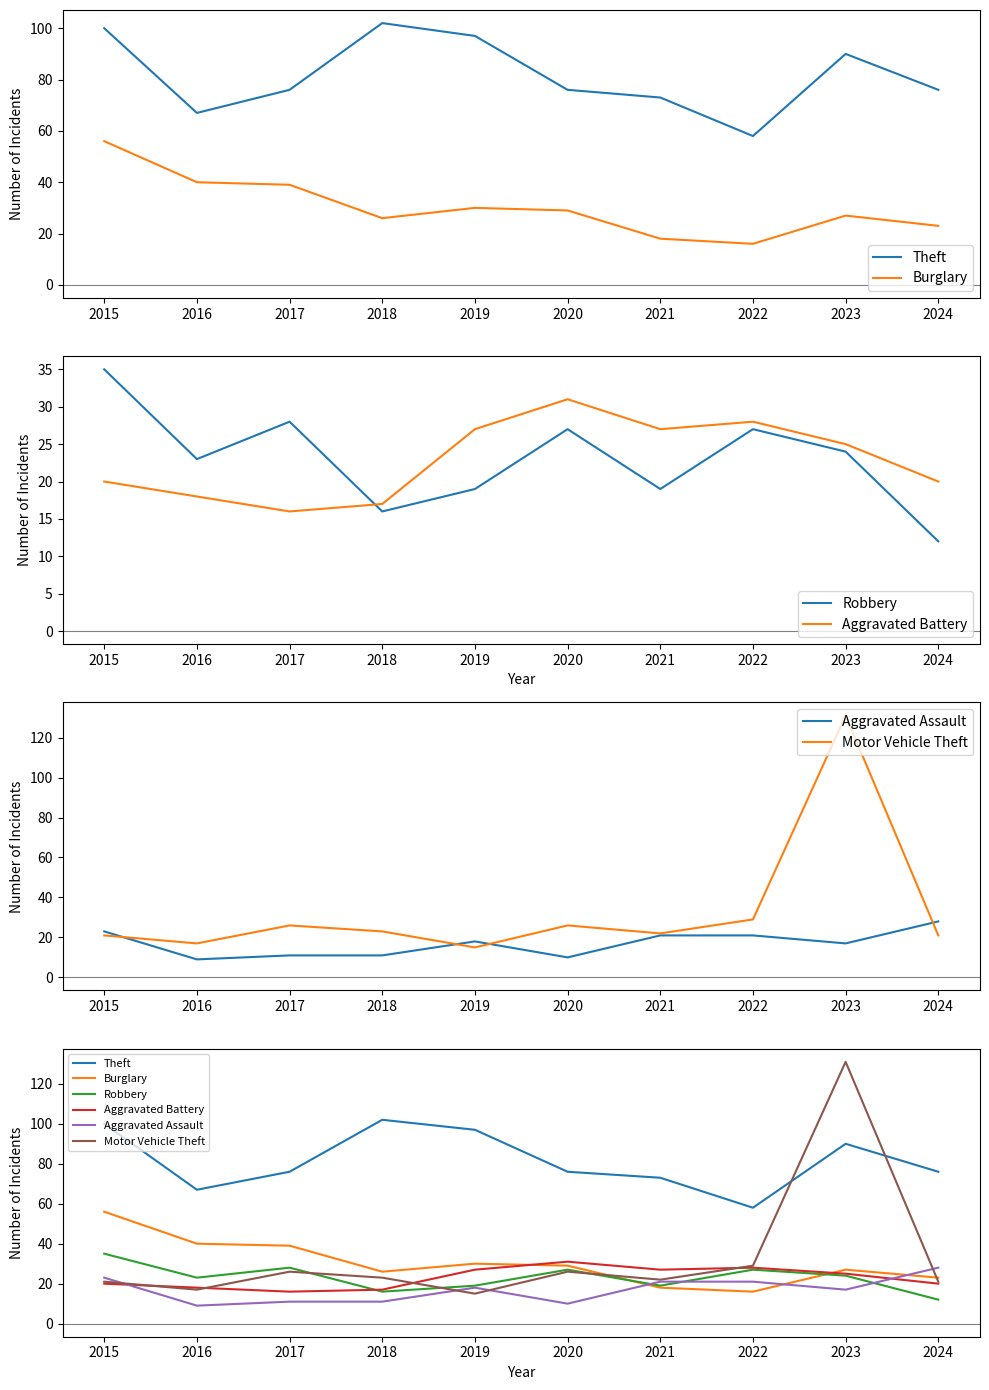

True or false: Aggravated Battery and Motor Vehicle Theft cross at least once.

True